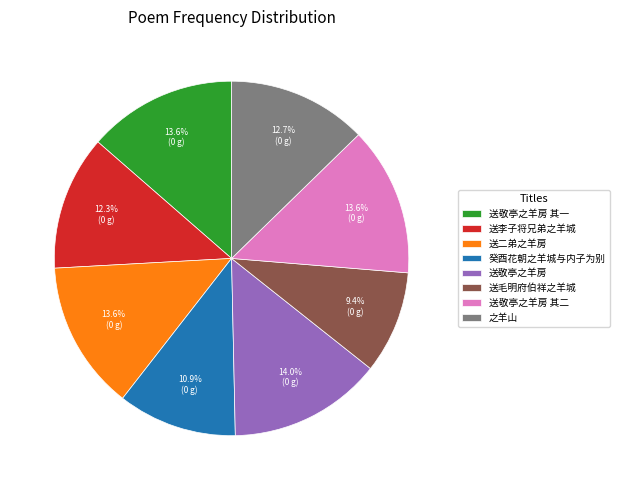

Does 送敬亭之羊房 represent more than half of the total?

No